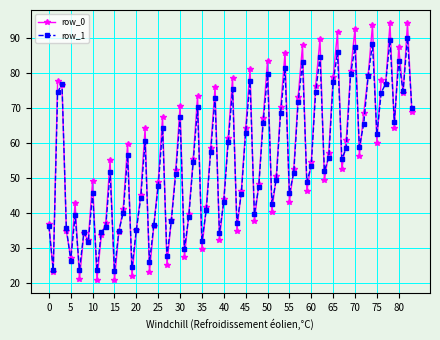

Which series has the widest spread of values?

row_0